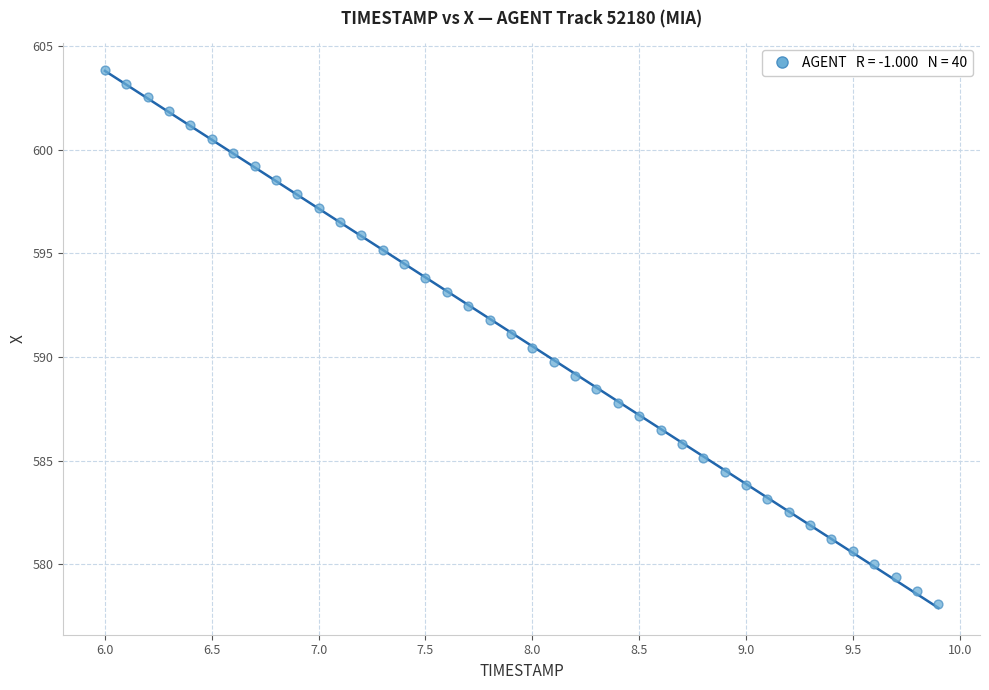

What is the range of X values (max minus min)?

3.9